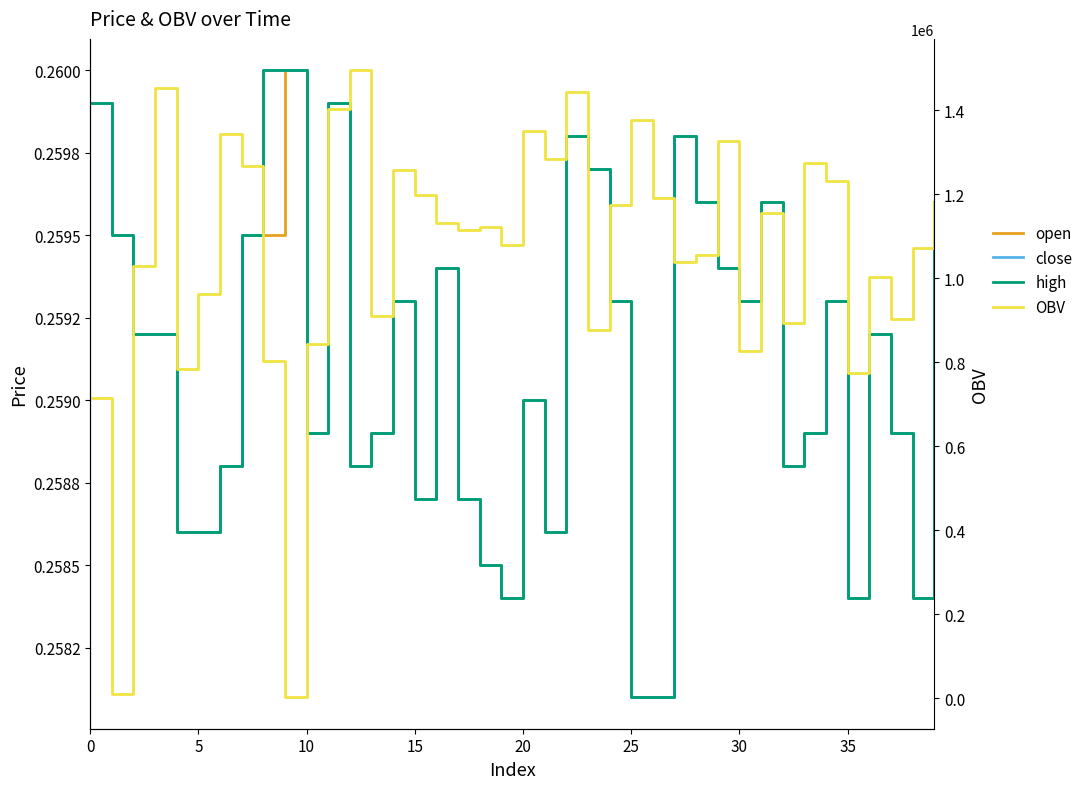

The value of high at 16 is 0.1. True or false?

False